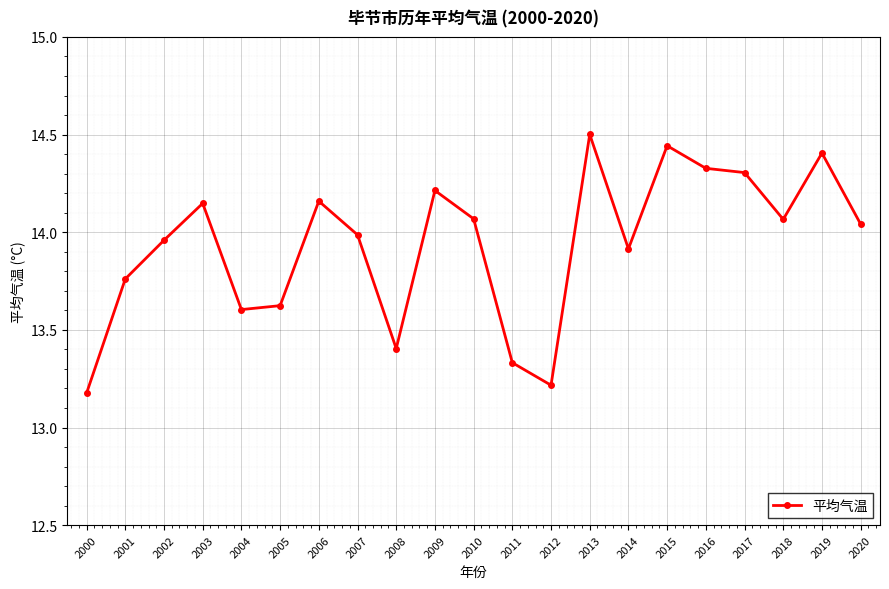

Is this an area chart (filled region under the line)?

No